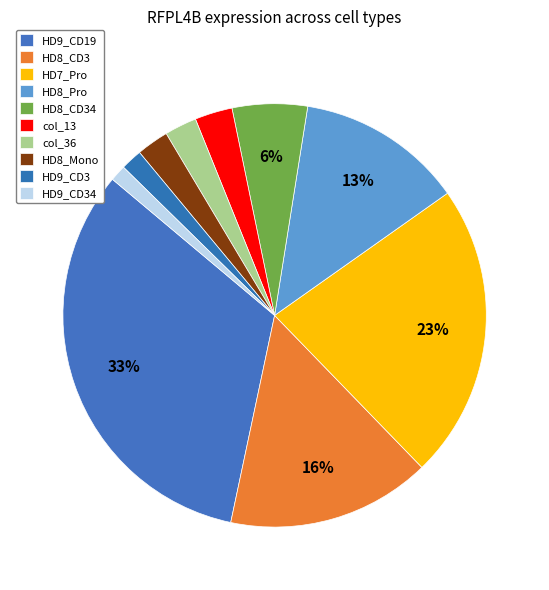

How many slices are in this pie chart?

10